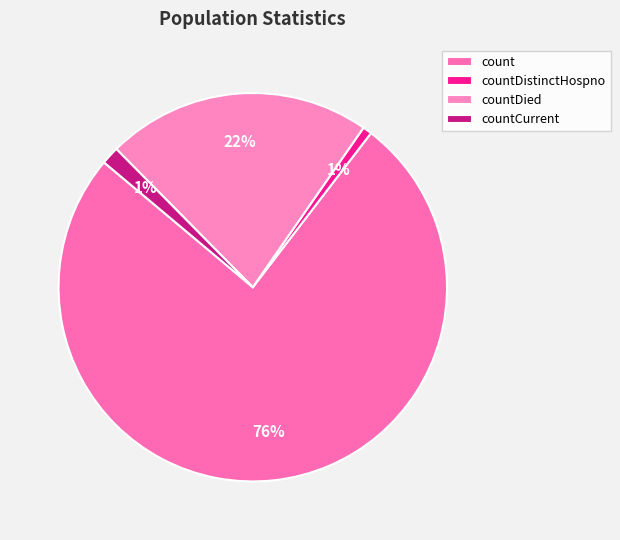

What is the change in value from count to countDied?

-2121